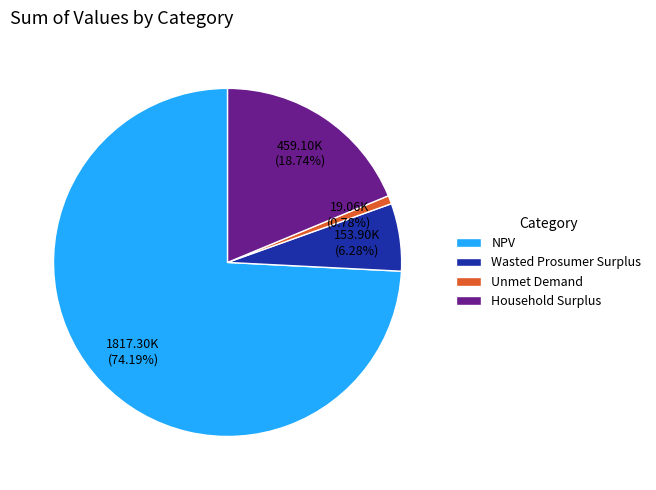

What is the total percentage of Unmet Demand and Wasted Prosumer Surplus?

7.1%